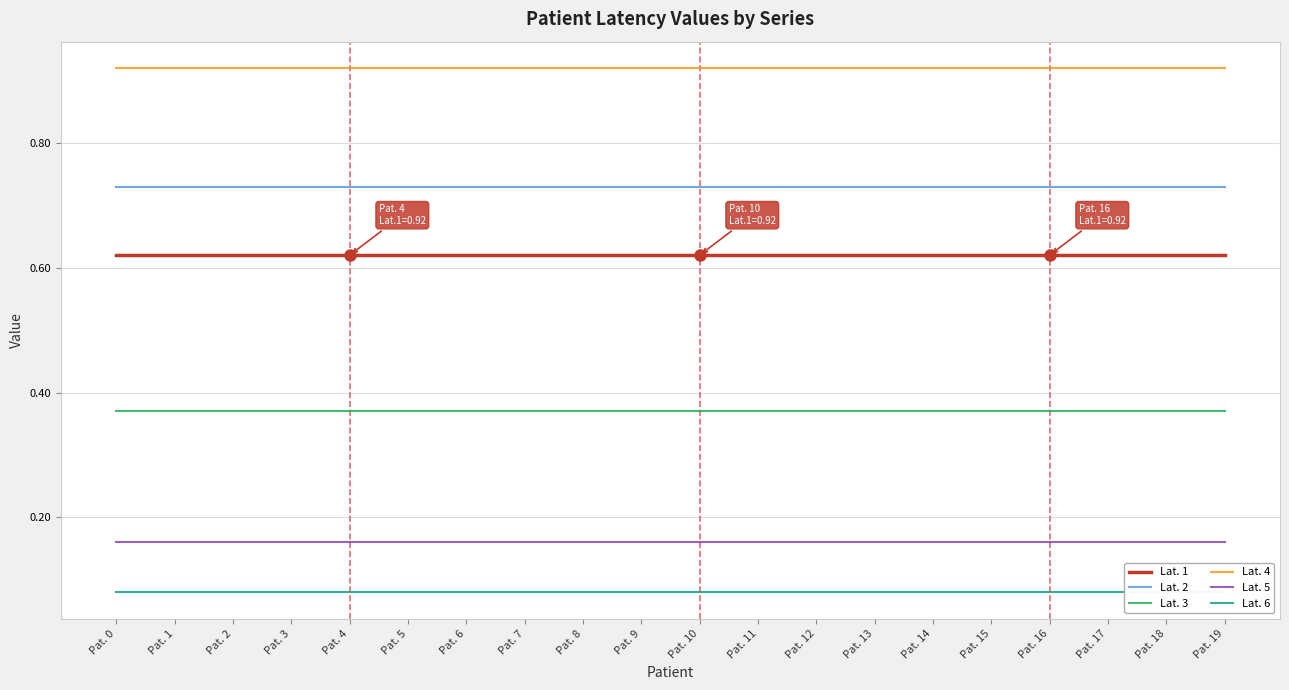

What is the spread (max minus min) of values at Pat. 7?

0.8